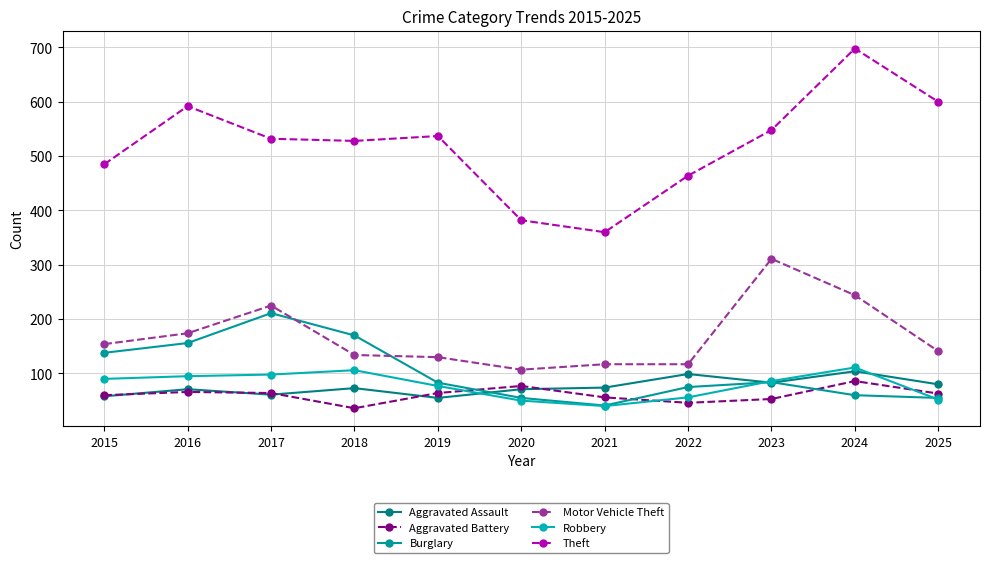

Where is the first local minimum for Theft?

2018